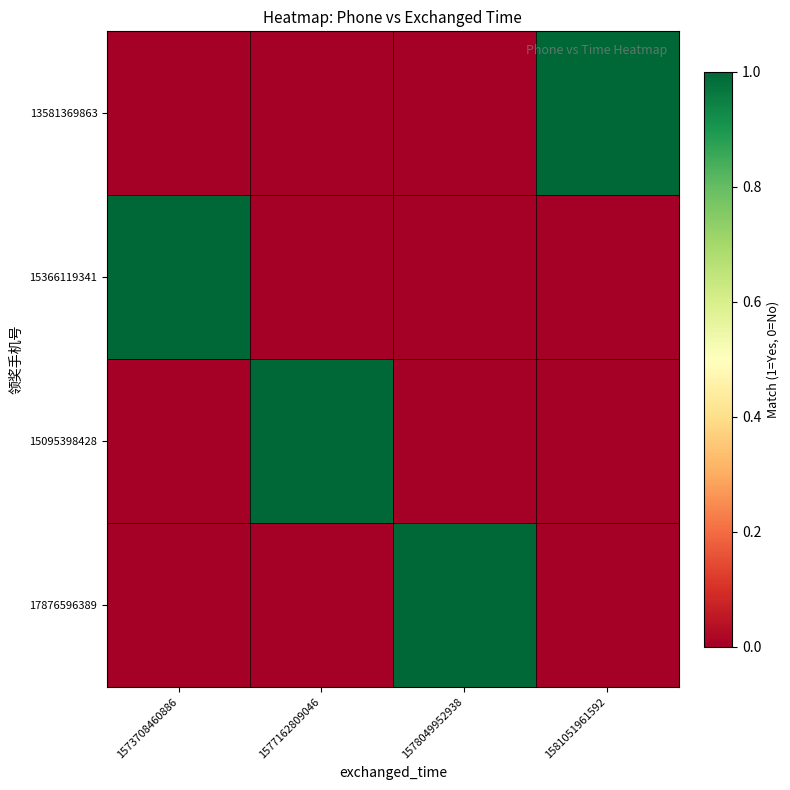

How many categories are shown in the chart?

4